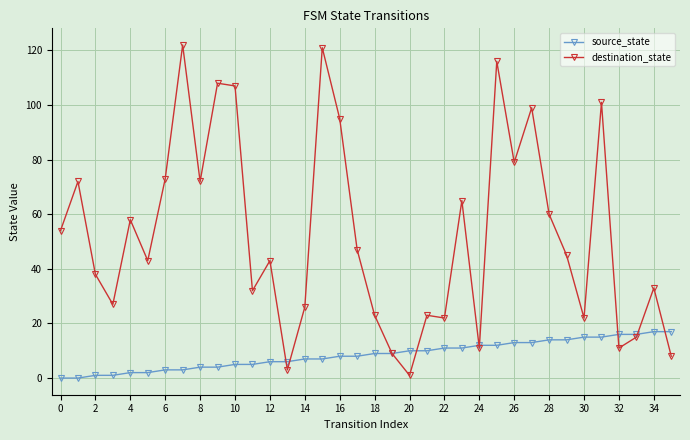

What is the value of the source_state point at the 29th from the left?

14